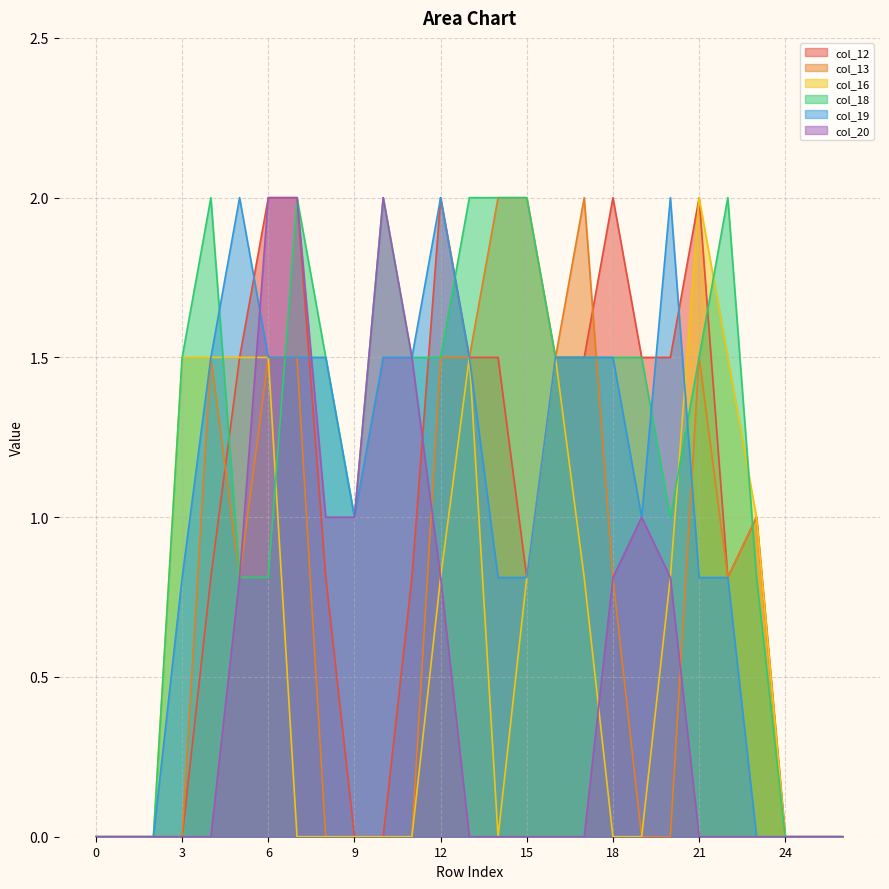

Where is the first local maximum for col_13?

4